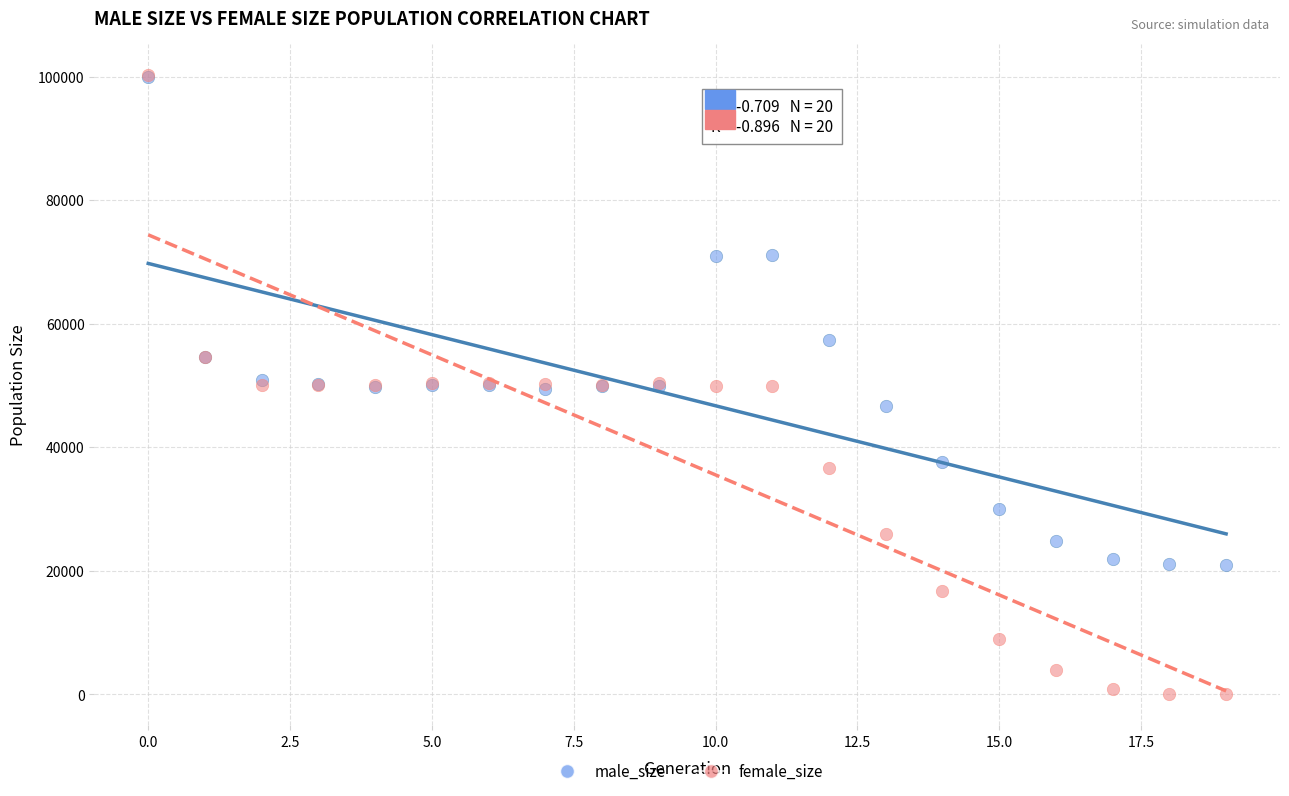

In the male_size series, what Y value is closest to 60448?

57404